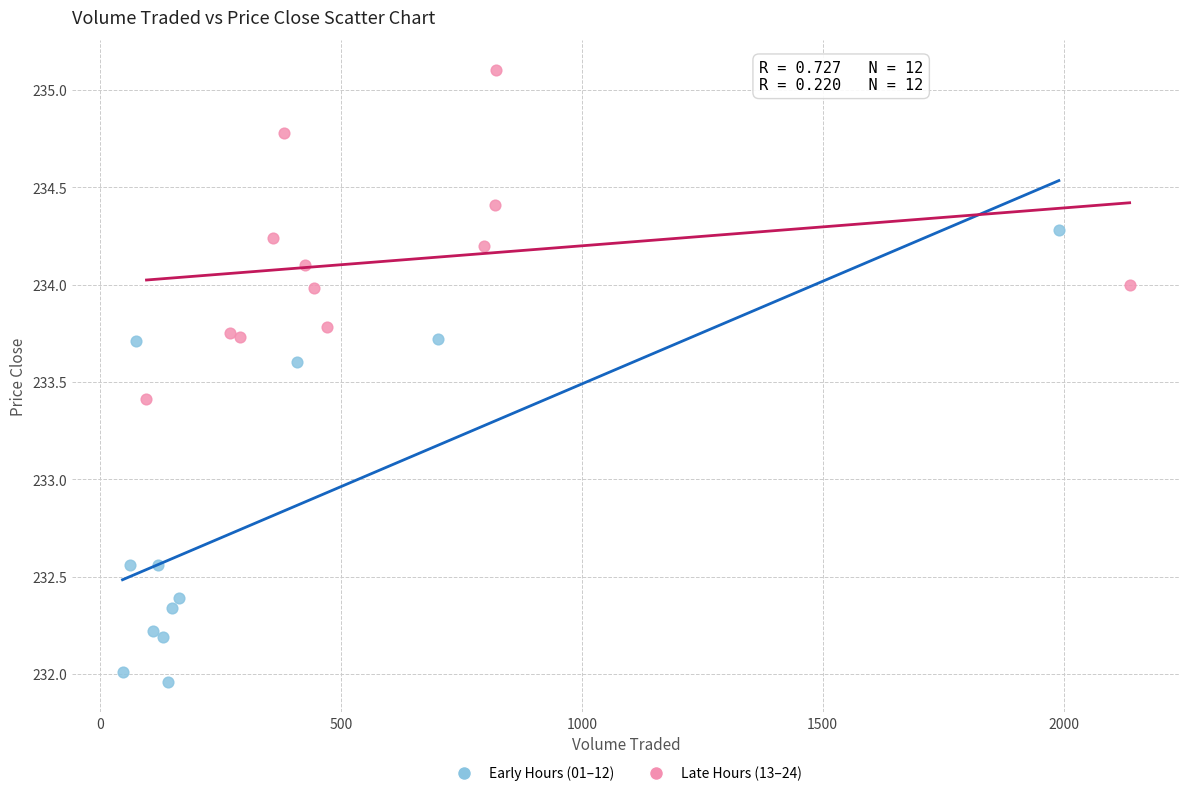

Which series has the largest Y range (max minus min)?

Early Hours (01–12)